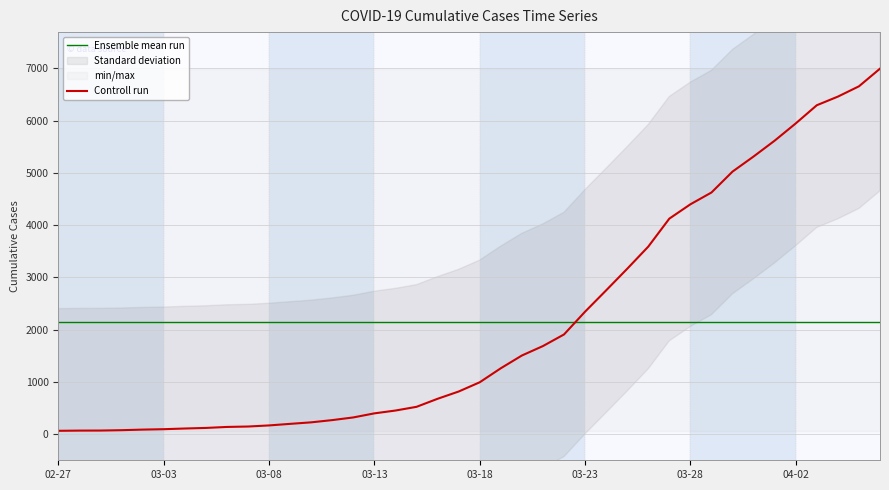

What is the highest value of the Controll run series?

6995